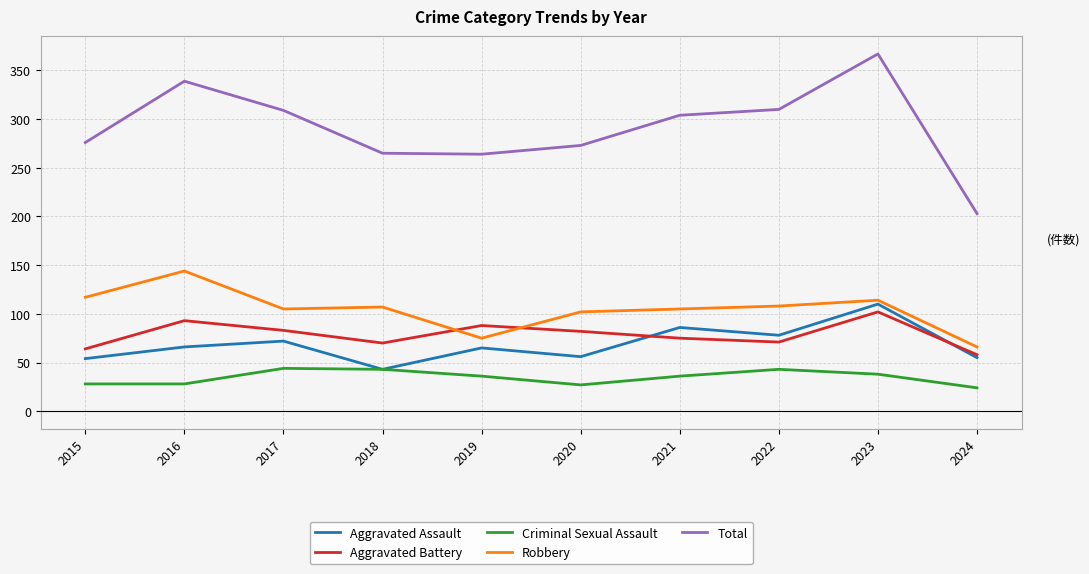

Which category has the lowest value in the Aggravated Battery series?

2024